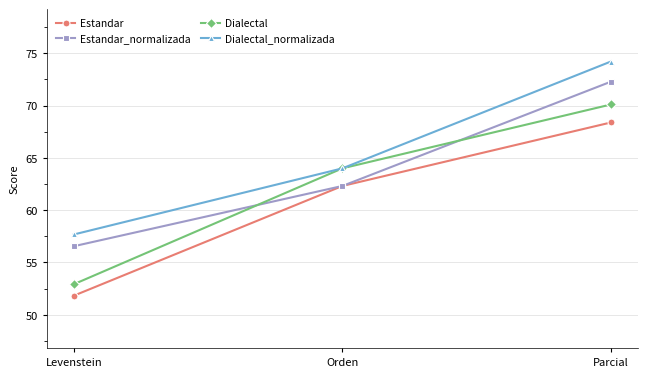

How many lines are shown in the chart?

4